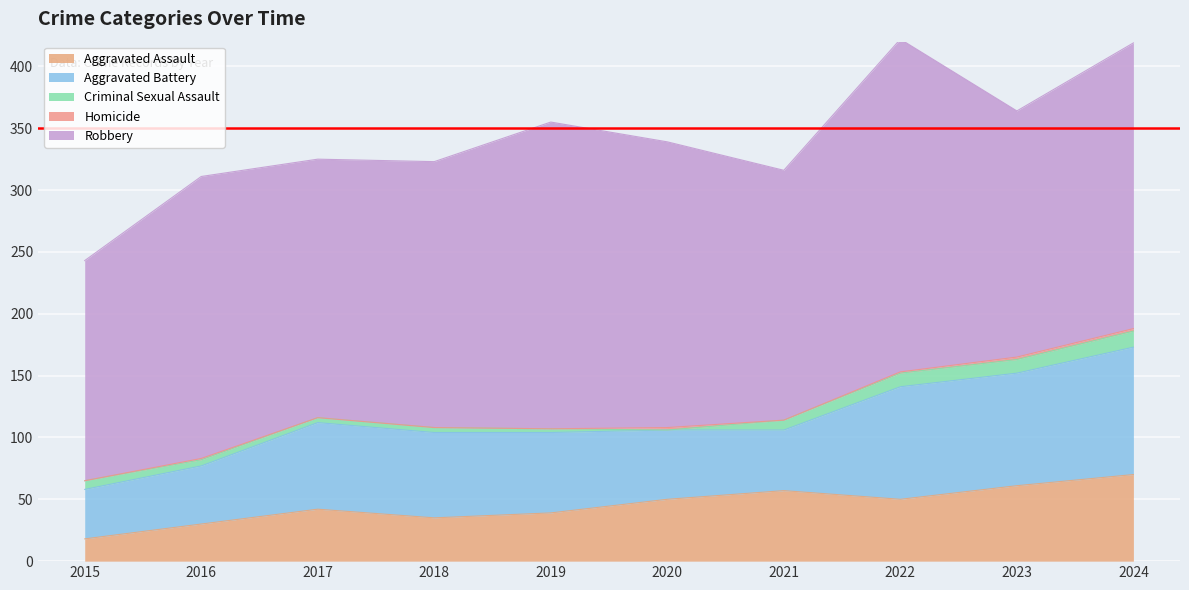

At which category is the sum across all series the highest?

2022